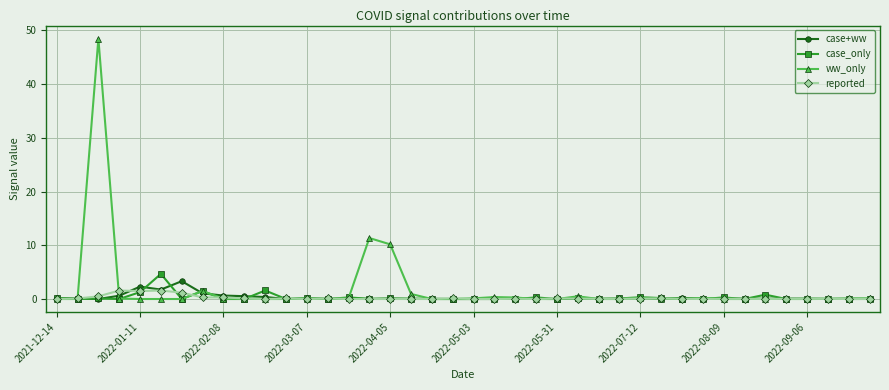

What is the difference between the maximum and minimum values in the reported series?

1.6